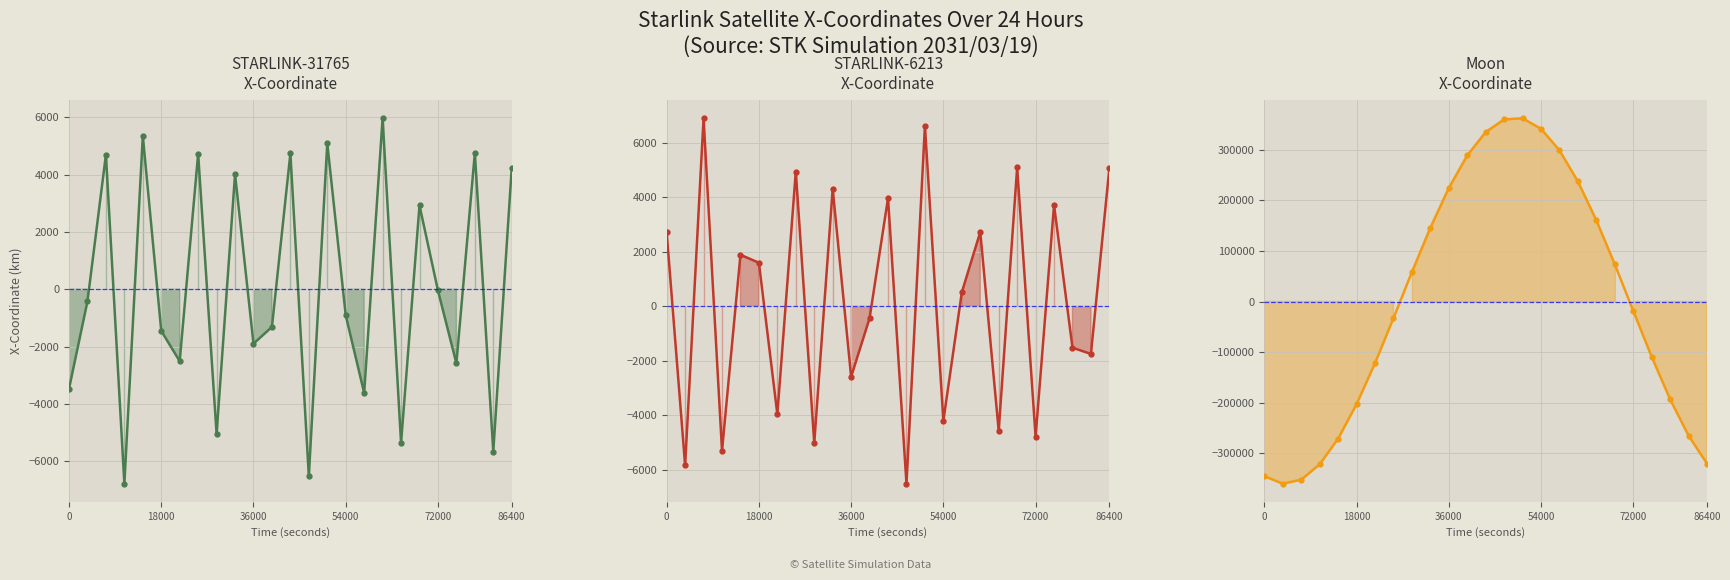

True or false: STARLINK-31765 X line has more than 0 points higher than both neighbors.

True